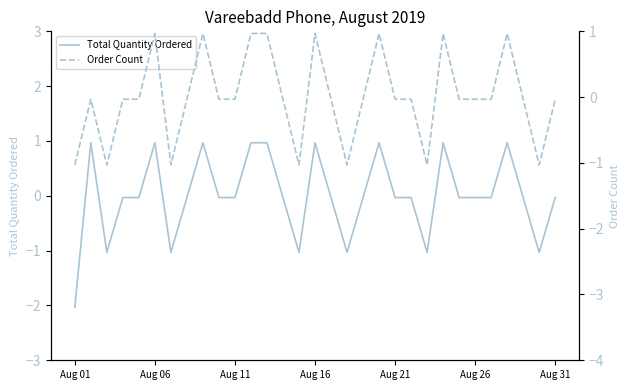

What is the highest value of the Total Quantity Ordered series?

1.0